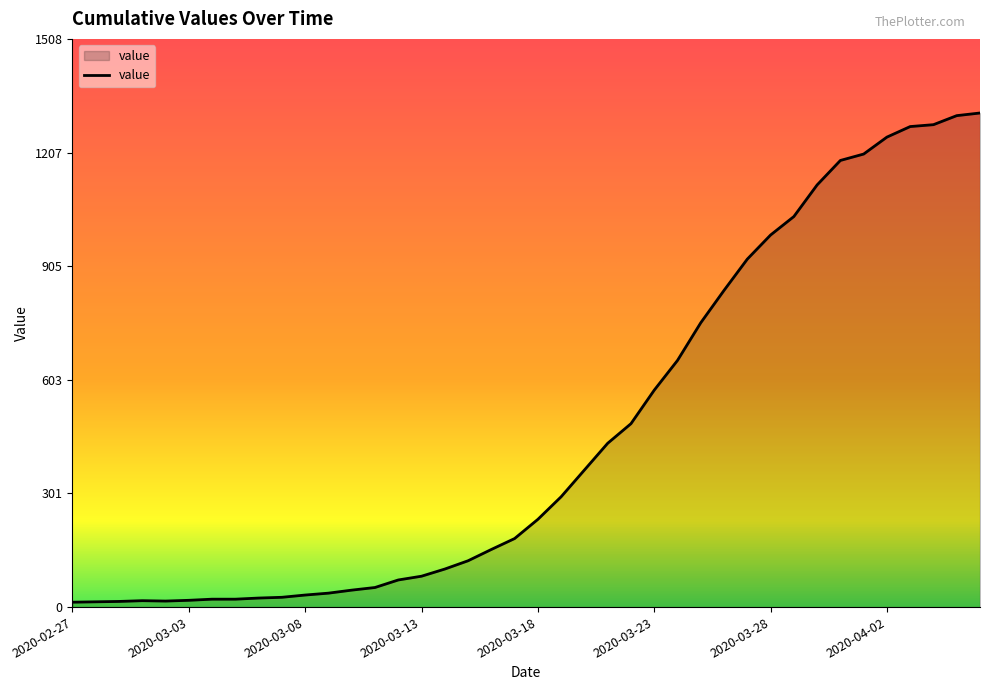

What is the greatest value displayed?

1312